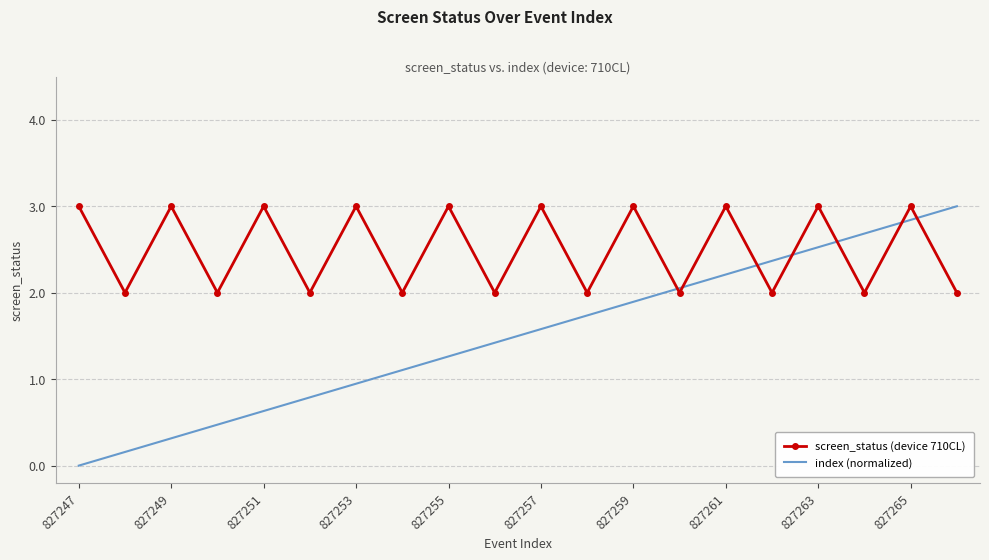

What is the greatest value displayed?

3.0